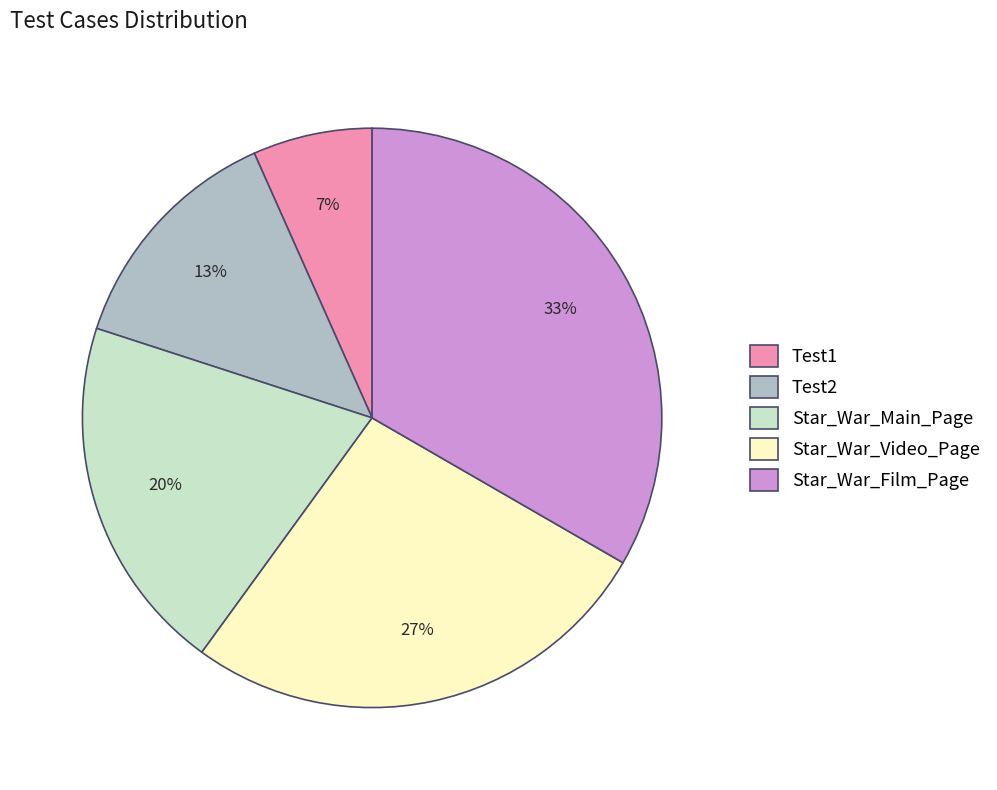

How many slices are in this pie chart?

5